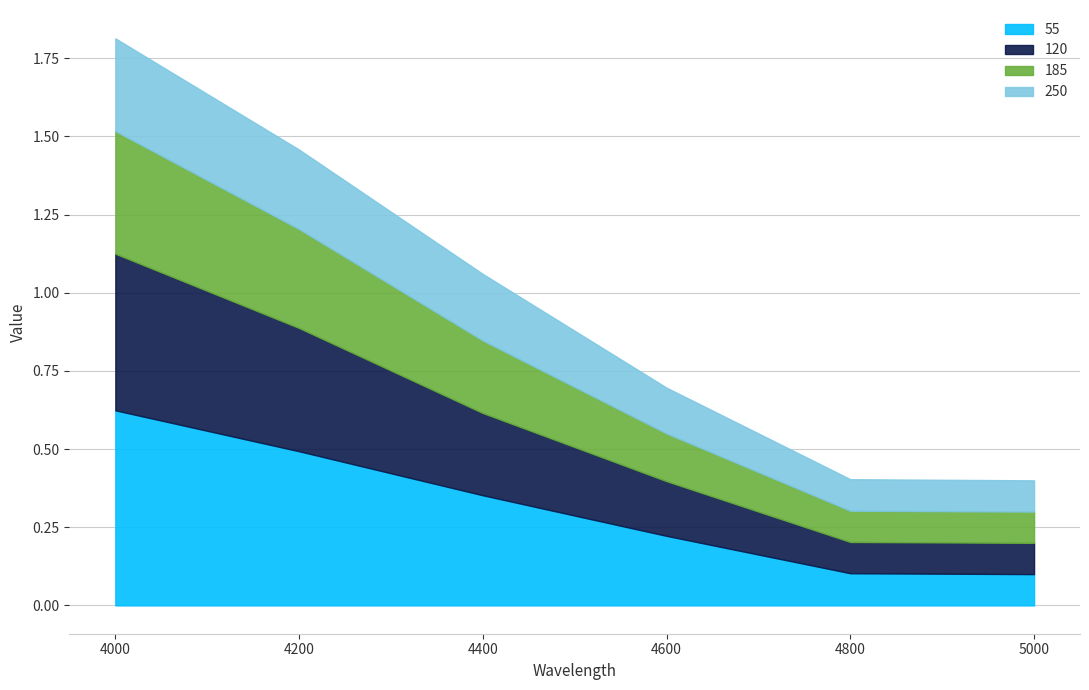

How many 55 values are between 0 and 1?

6